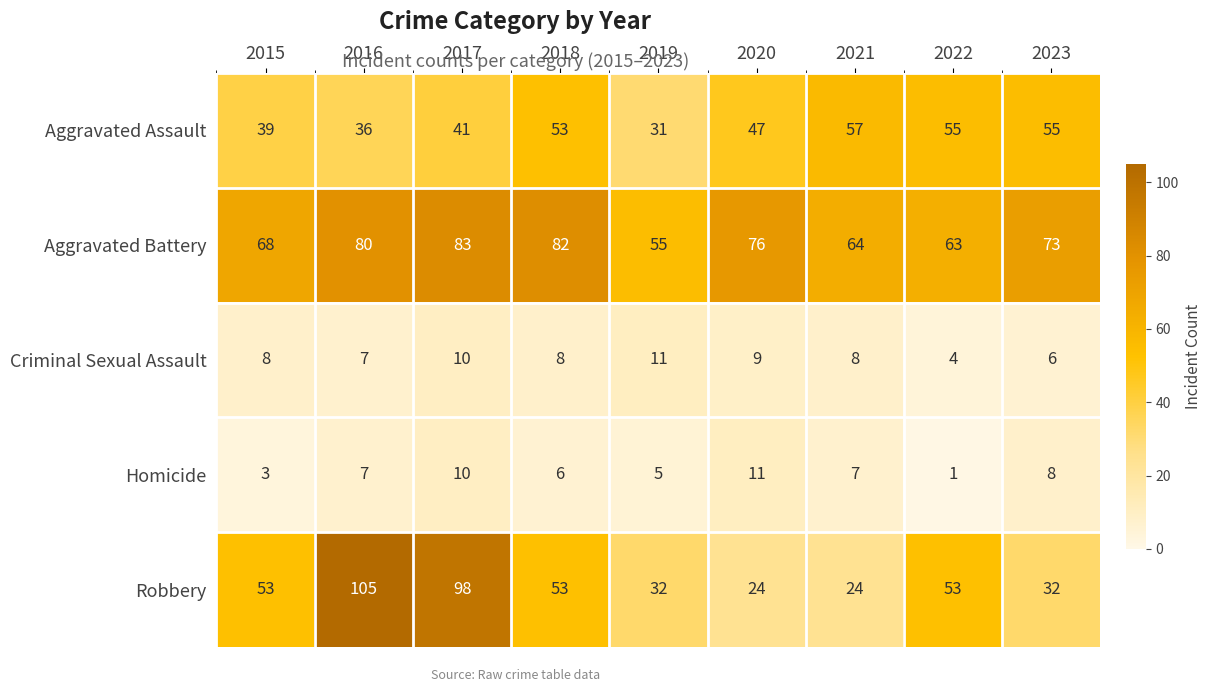

What is the difference between the maximum and minimum values in the Robbery series?

81